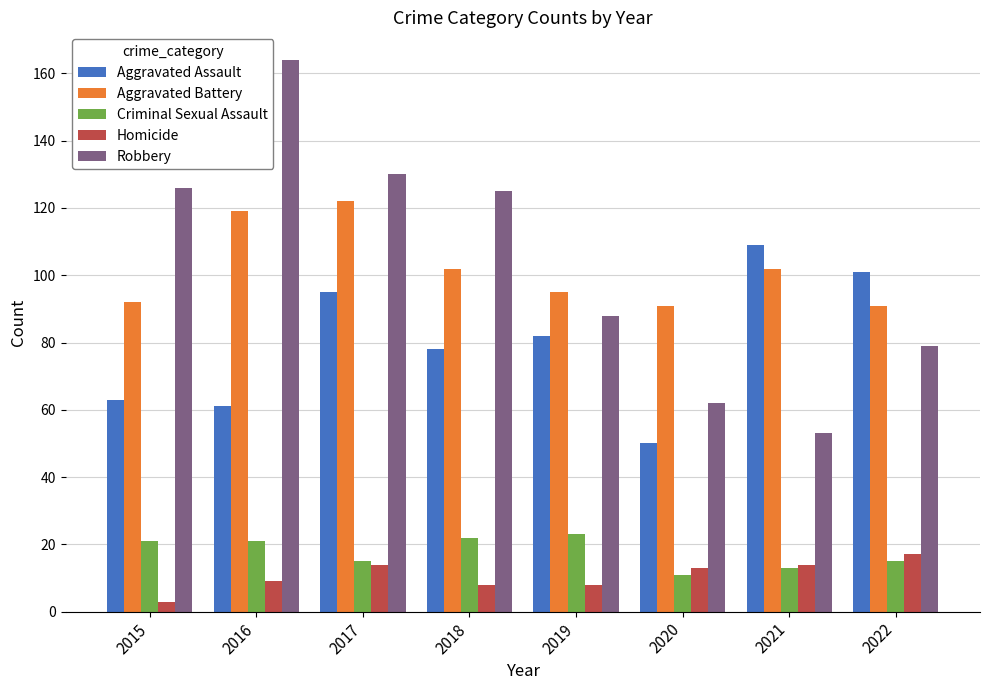

Where does the Aggravated Assault series first go above 82?

2017